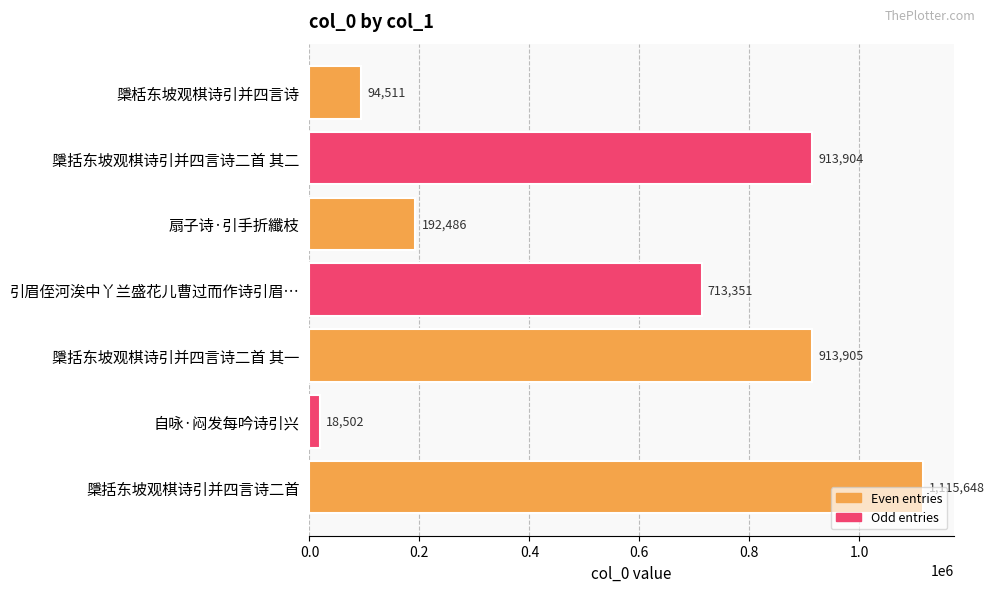

True or false: the data shows 94511 at 檃栝东坡观棋诗引并四言诗.

True